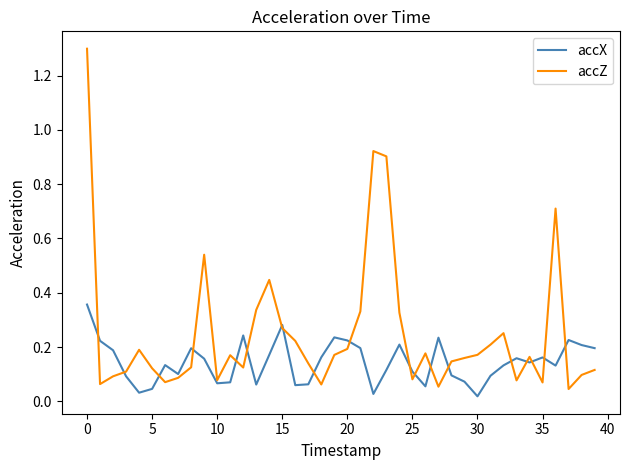

How many lines are shown in the chart?

2